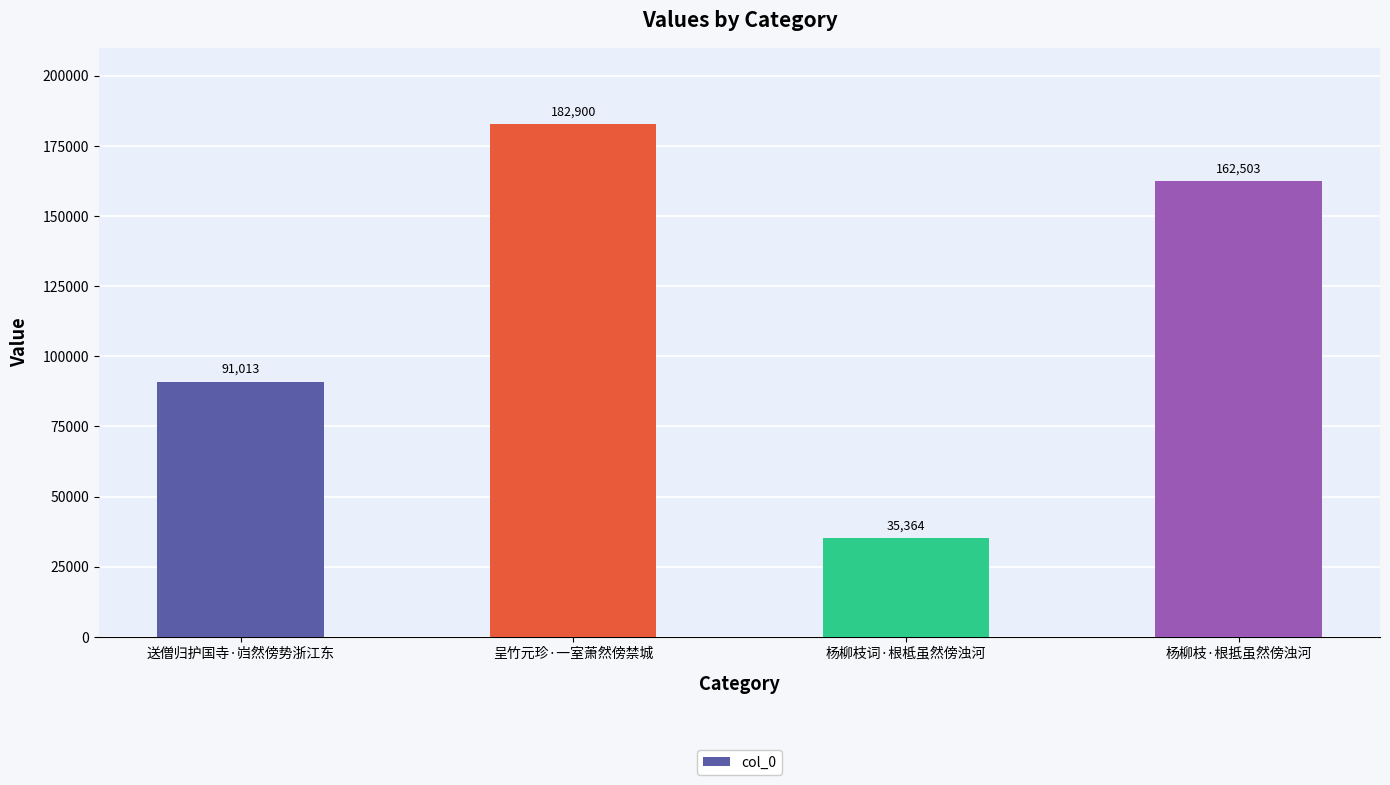

Is it true that the value at 杨柳枝·根抵虽然傍浊河 is 74459?

False